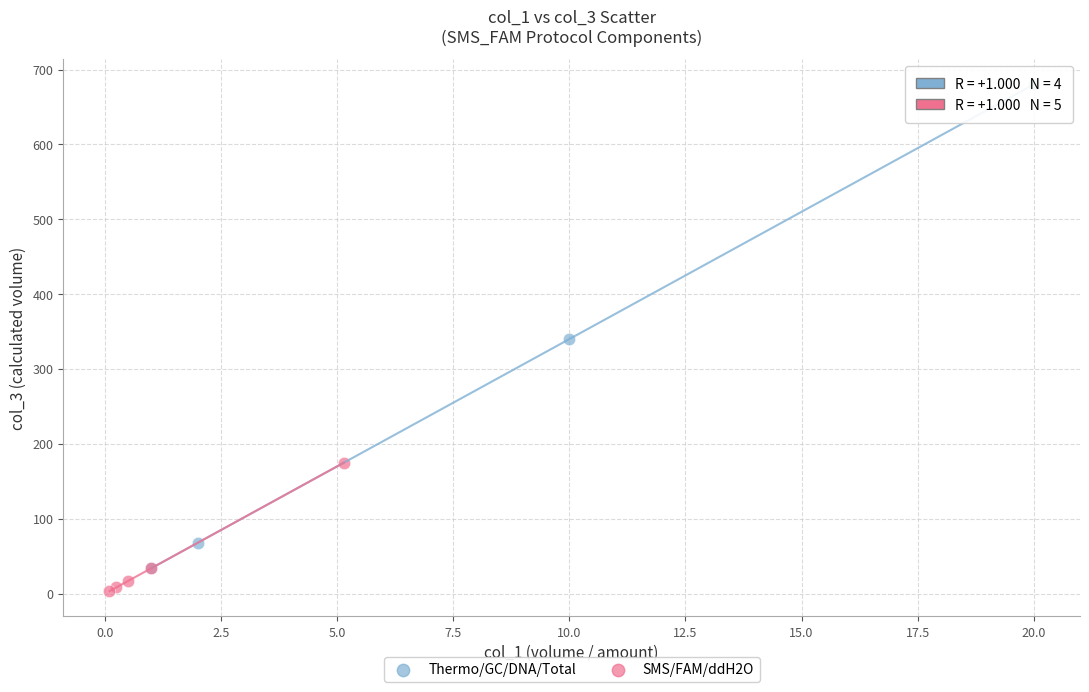

Which series has the largest Y range (max minus min)?

Thermo/GC/DNA/Total